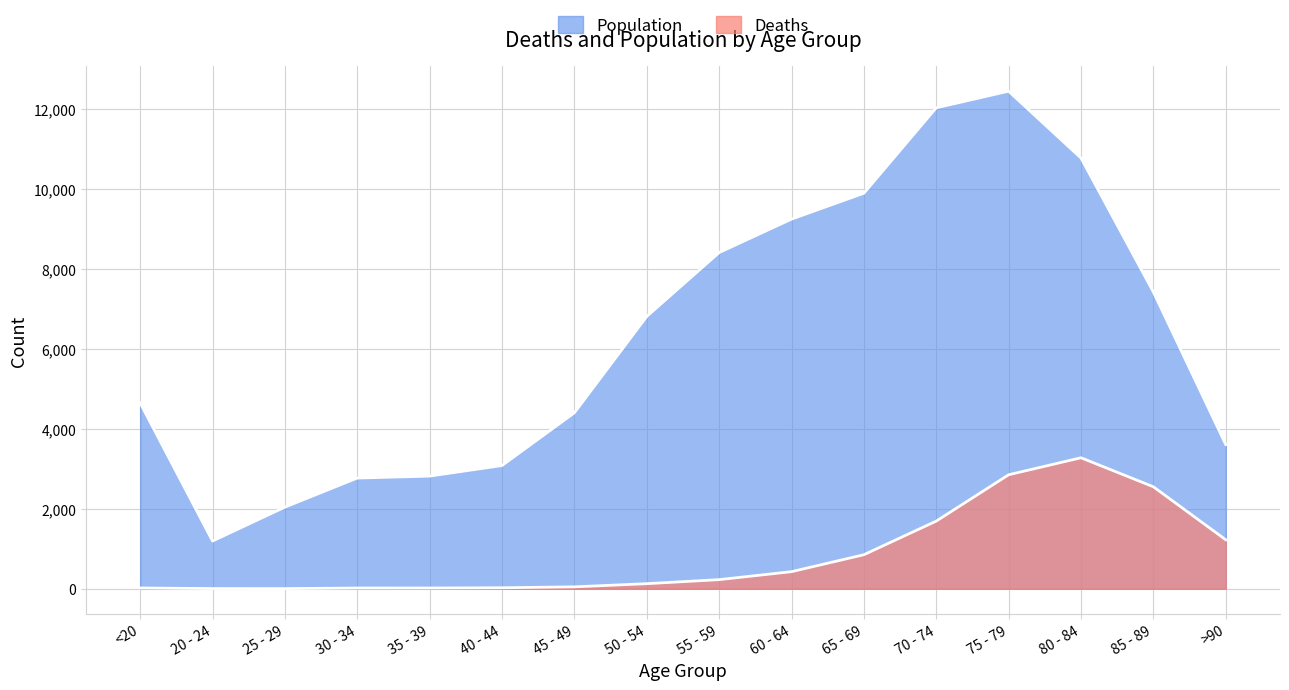

Where is the first local minimum for Population?

20 - 24